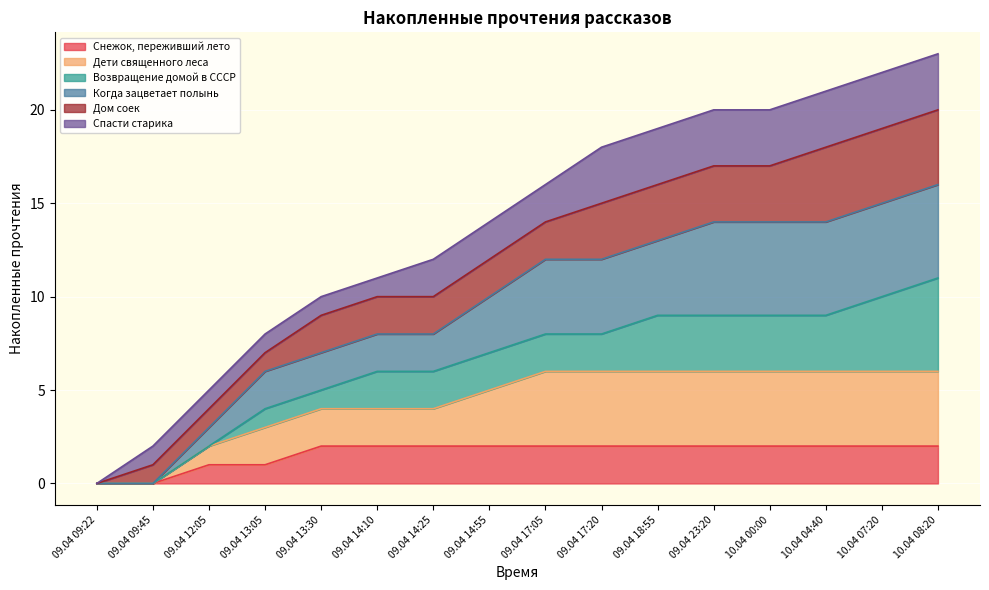

Where is Снежок, переживший лето nearest to the value 1?

09.04 12:05